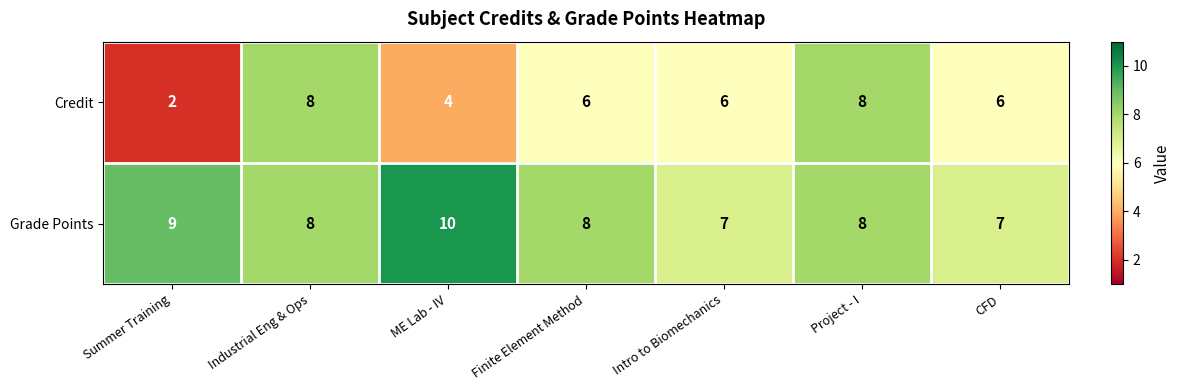

Rank the series by their maximum value, from highest to lowest.

Grade Points, Credit